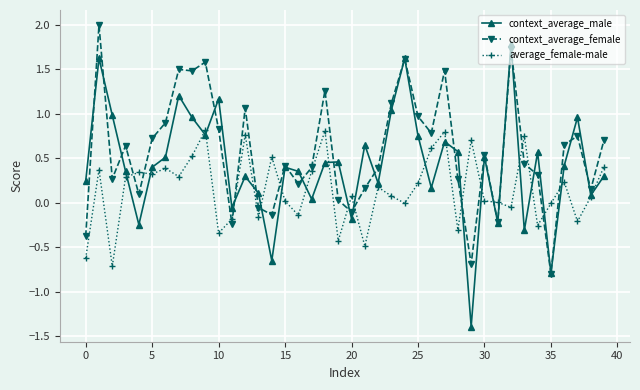

After their last crossing, which series has the higher values: context_average_female or average_female-male?

context_average_female